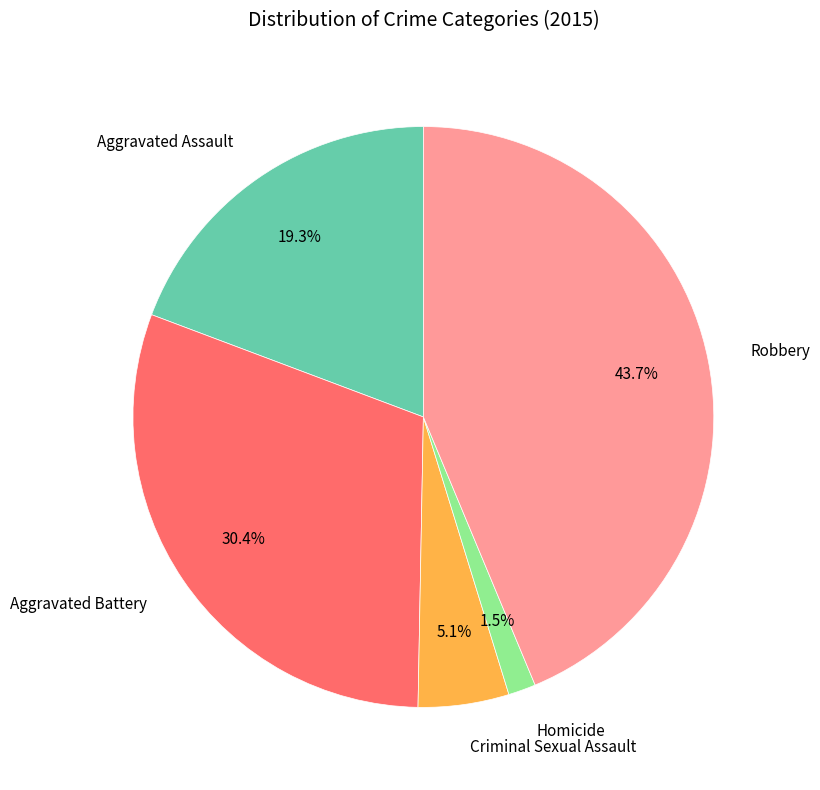

Is Criminal Sexual Assault the majority of the pie?

No